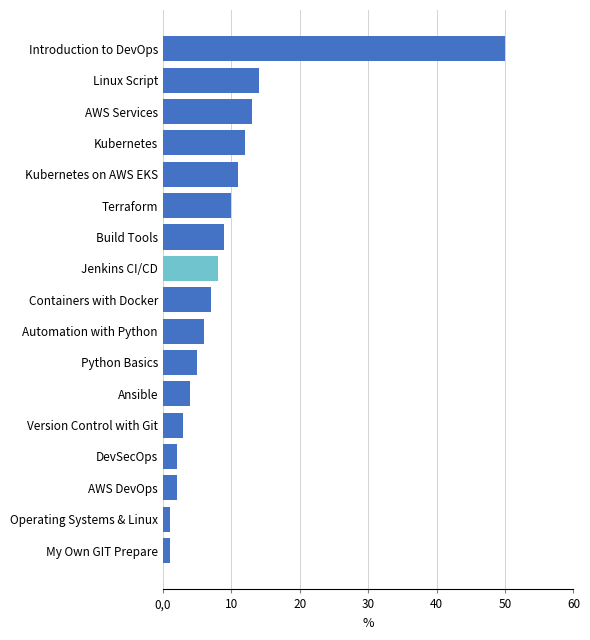

True or false: the data shows 2 at Build Tools.

False